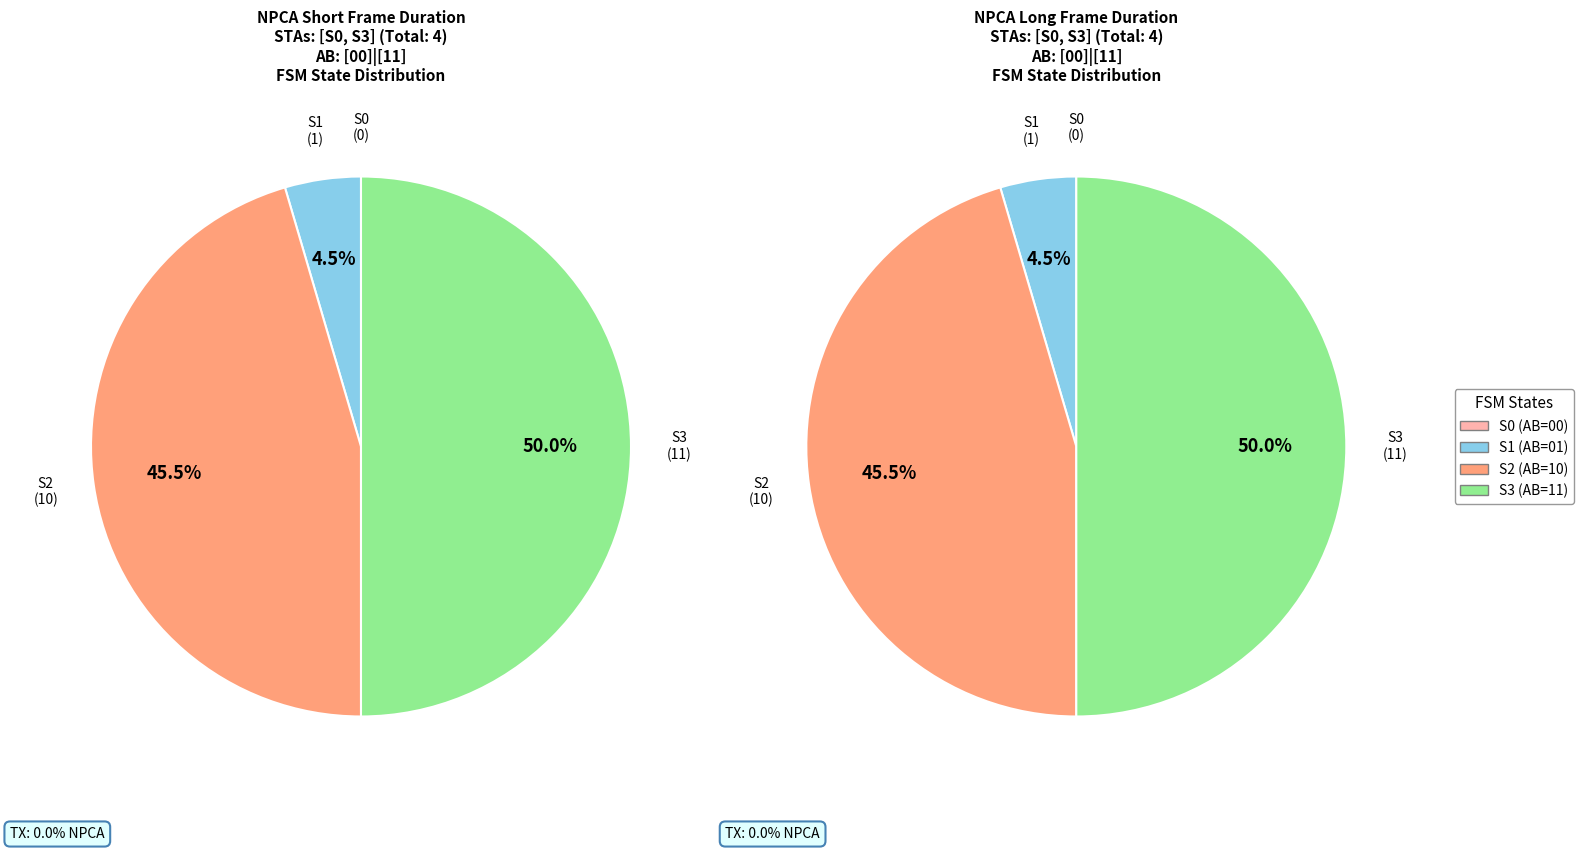

Is there any slice that represents more than half of the pie?

No